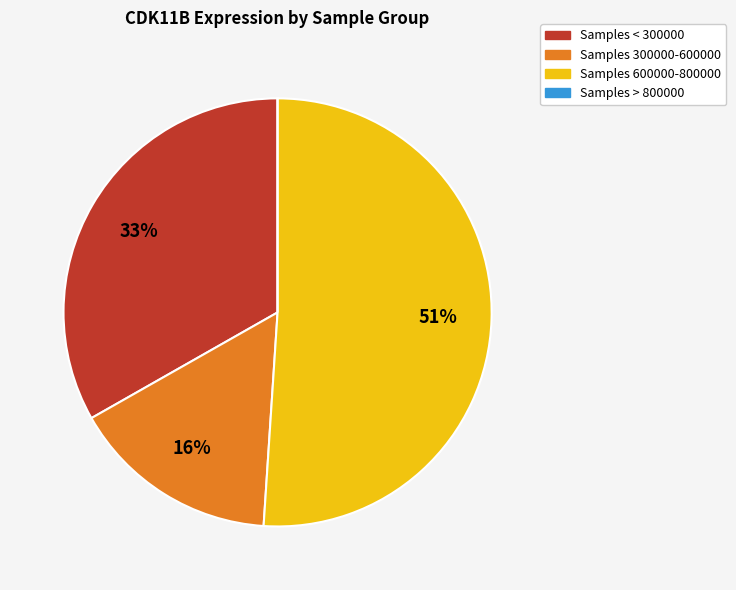

To the nearest percent, what is the difference between the largest and smallest slice percentages?

51%